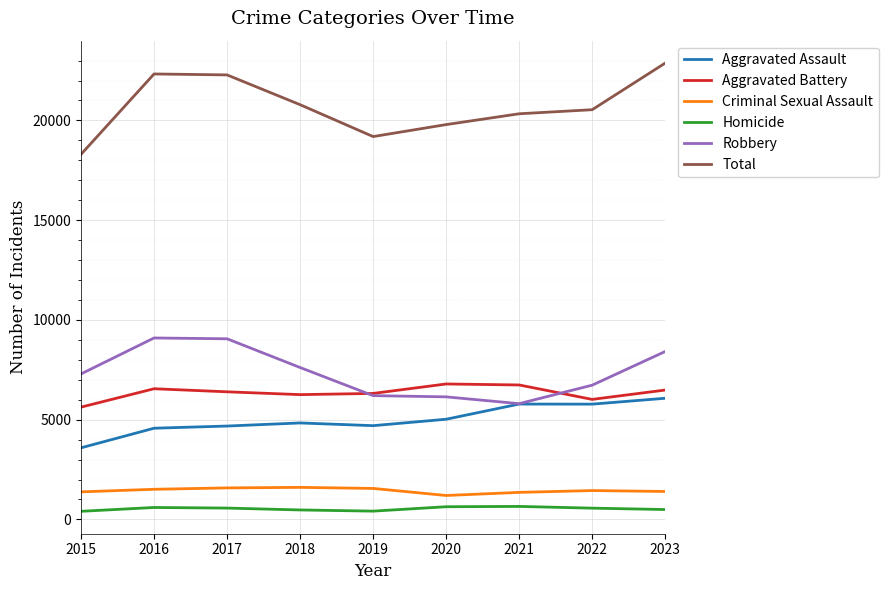

What is the difference between the maximum and minimum values in the Aggravated Battery series?

1161